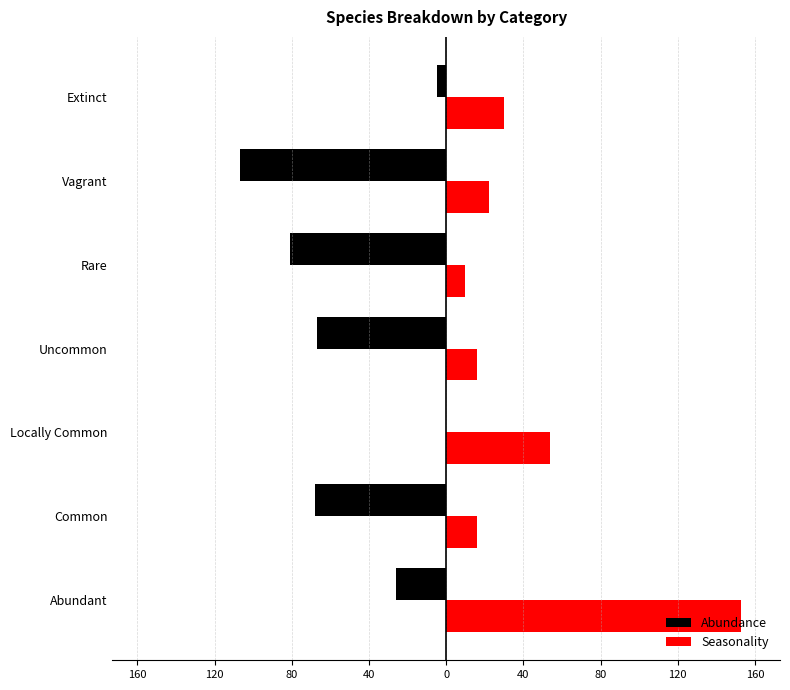

Reading right to left, extract all data points from this chart.

Abundance: -5	-107	-81	-67	0	-68	-26
Seasonality: 30	22	10	16	54	16	153